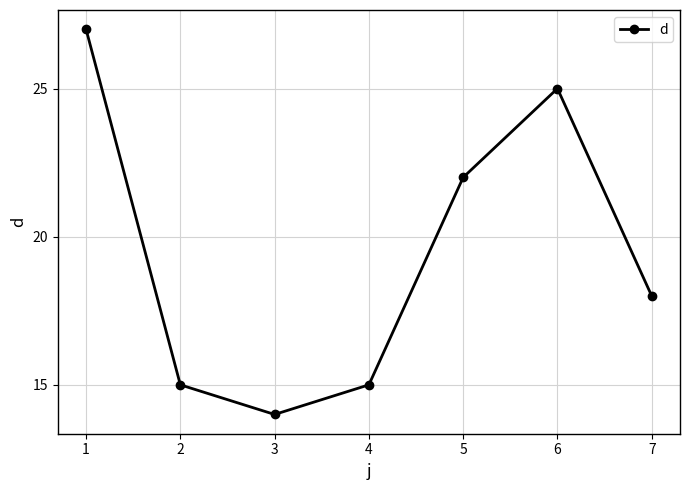

What is the change in value from 2 to 3?

-1